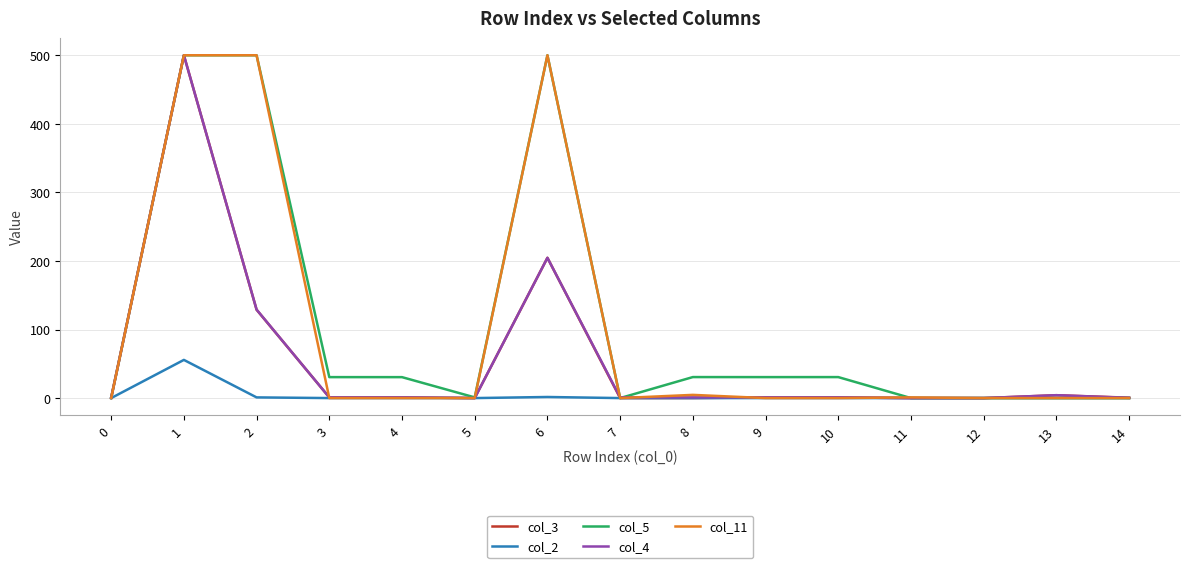

What is the difference between the highest and lowest values at 9?

30.6